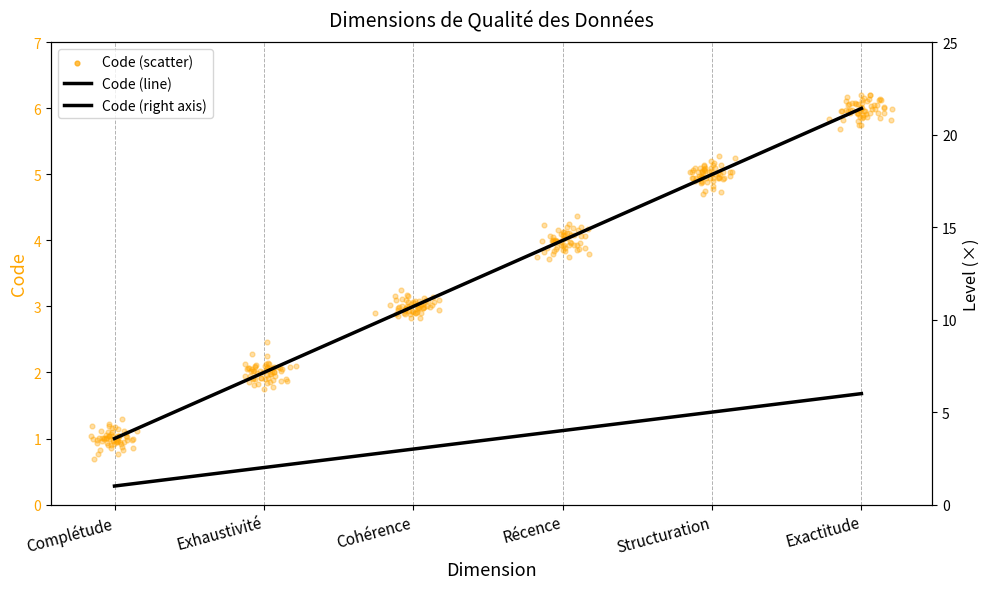

Is the value of Code (right axis) at Exactitude greater than the value of Code (line) at Récence?

Yes